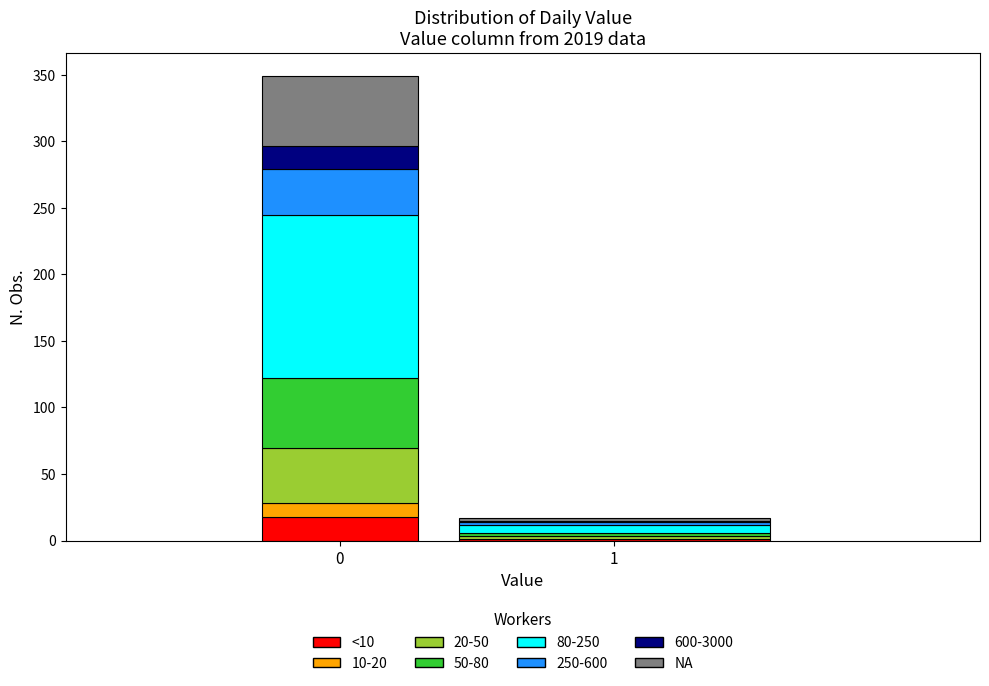

What is the total value across all series at 0?

349.0